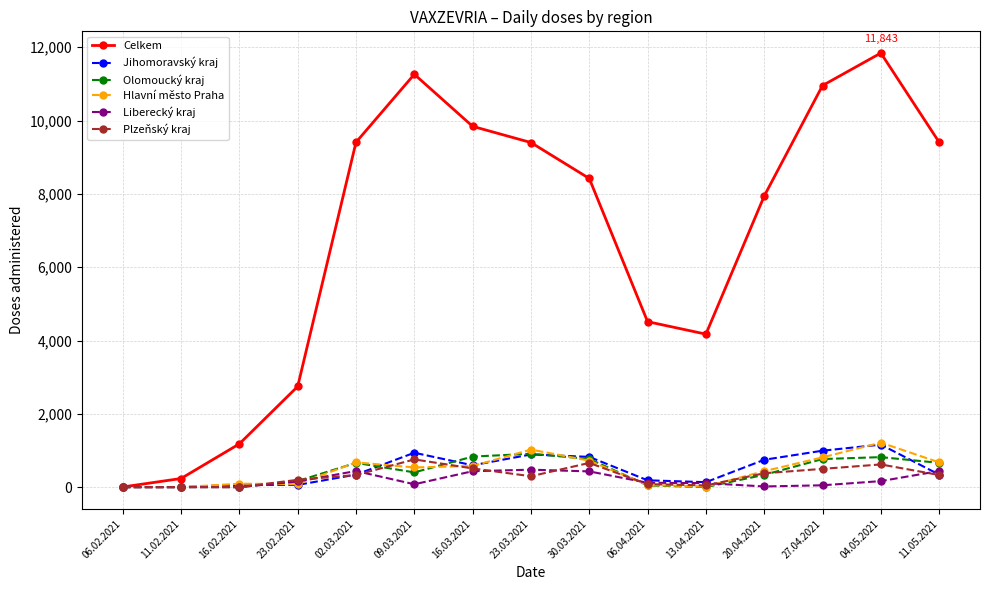

What is the total value across all series at 02.03.2021?

11855